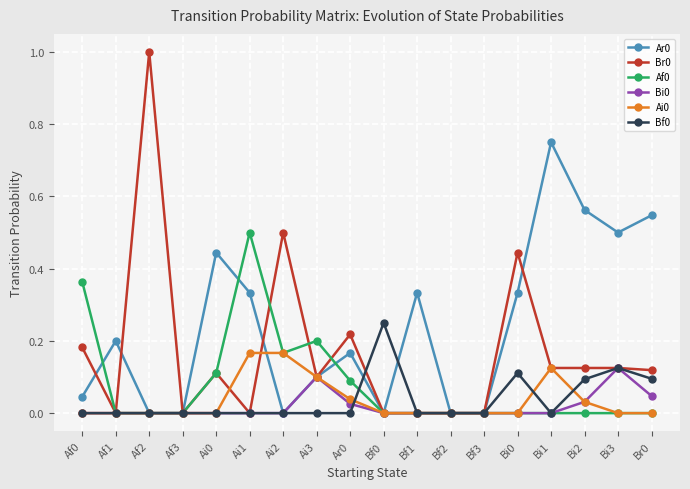

At which label does Bi0 reach its peak?

Bi3